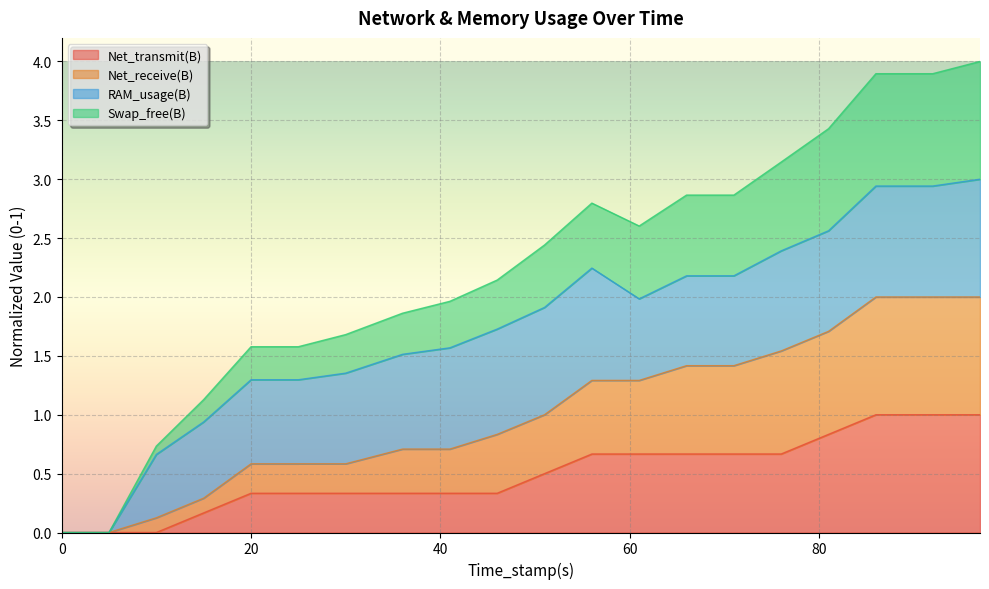

What is the total value across all series at 20?

1.6